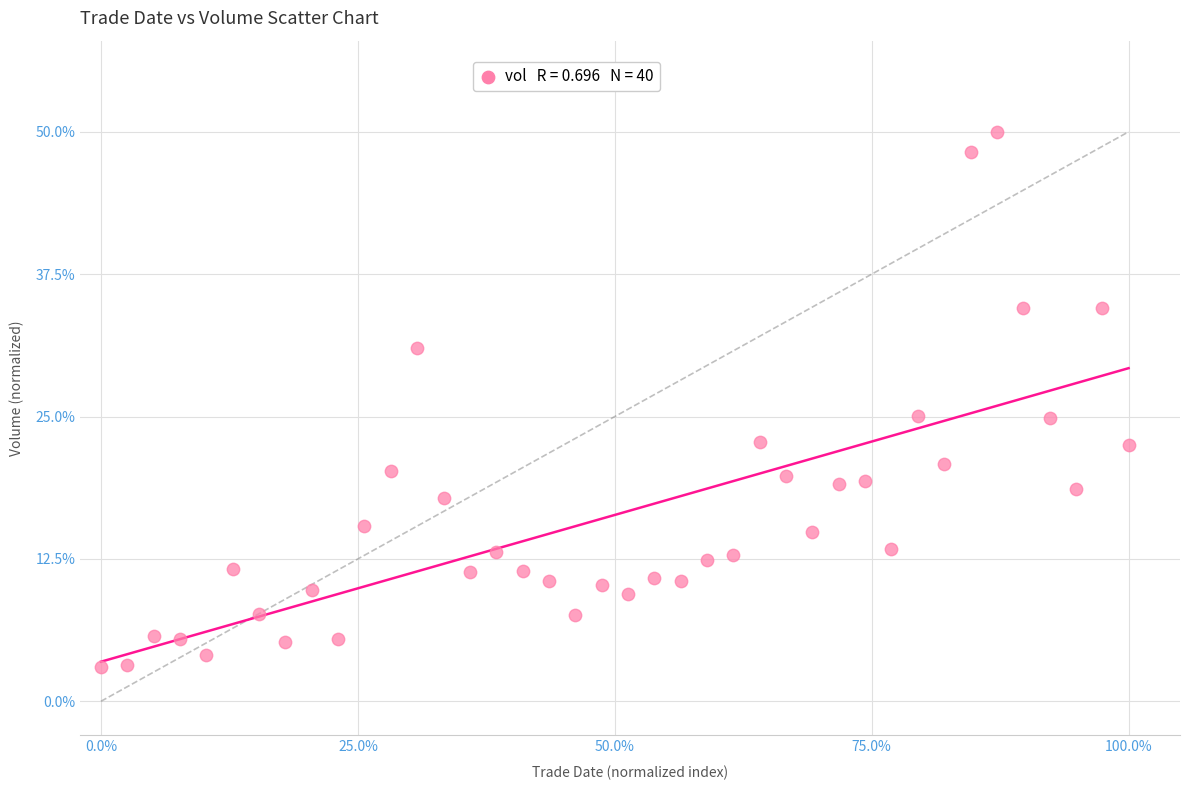

What is the range of X values (max minus min)?

100.0